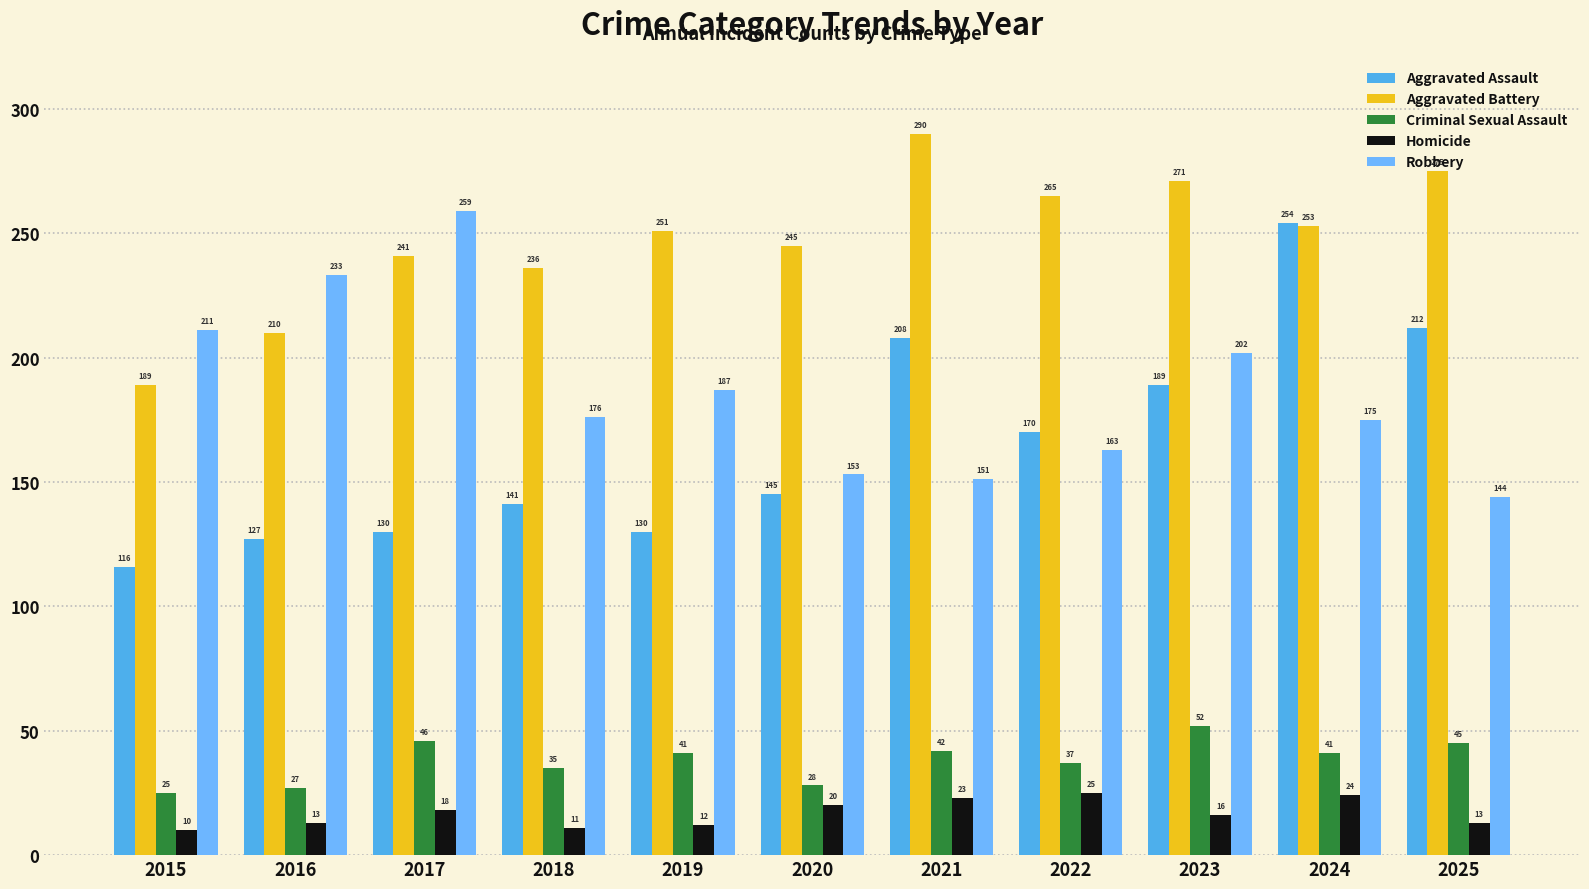

At how many categories does at least one series exceed 210?

11